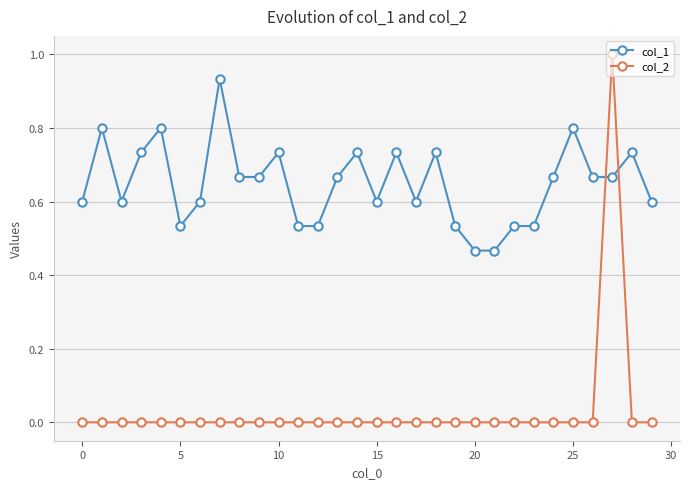

True or false: col_1 has more than 2 interior local peaks.

True